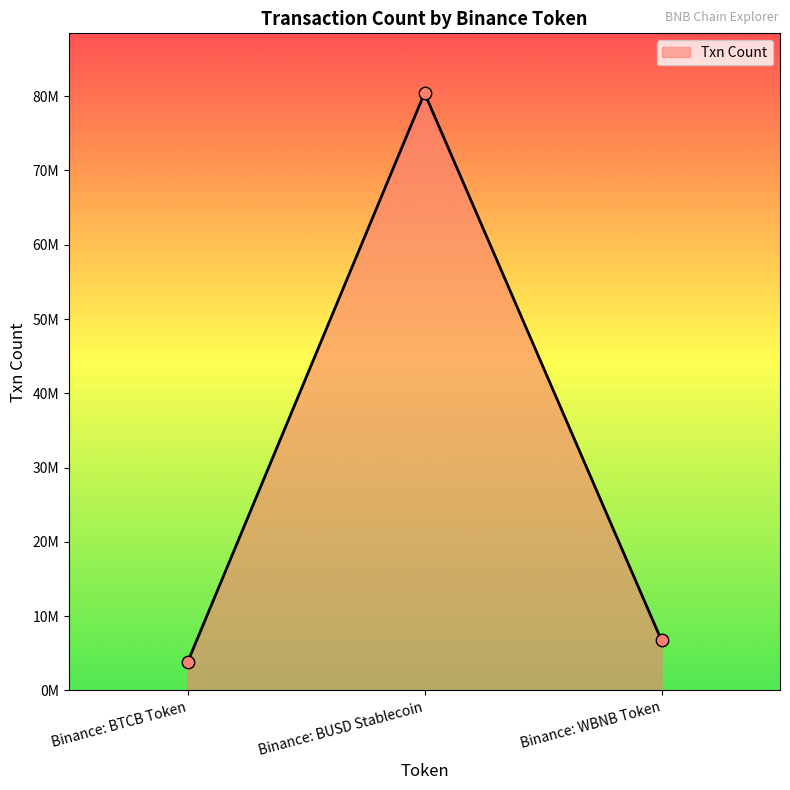

Which has a higher value, Binance: BTCB Token or Binance: WBNB Token?

Binance: WBNB Token